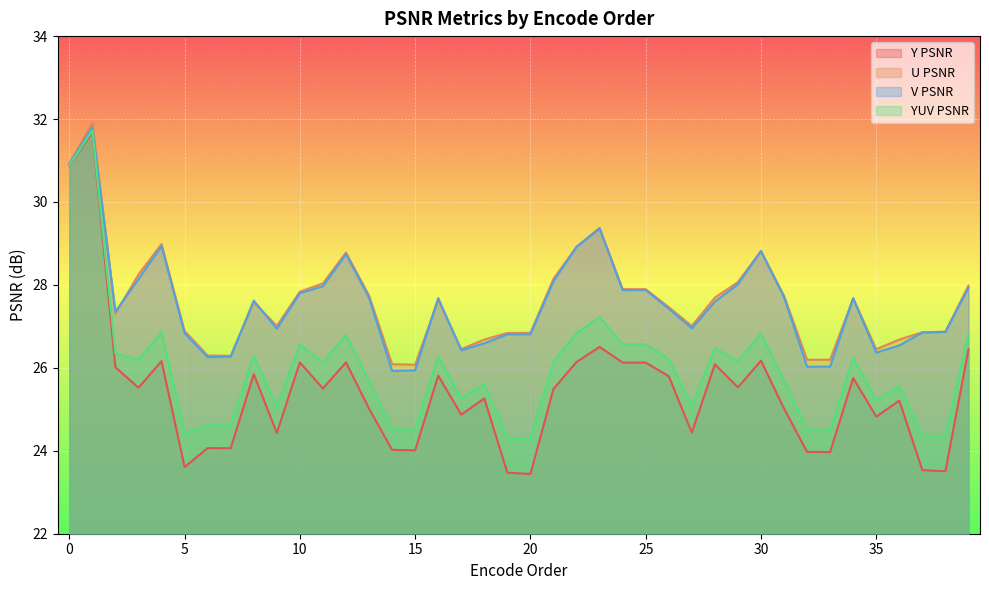

What are all the series names shown in the legend?

Y PSNR, U PSNR, V PSNR, YUV PSNR